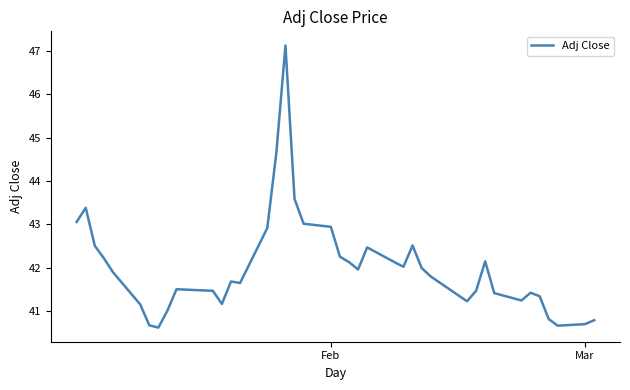

What is the minimum value shown in the chart?

40.6